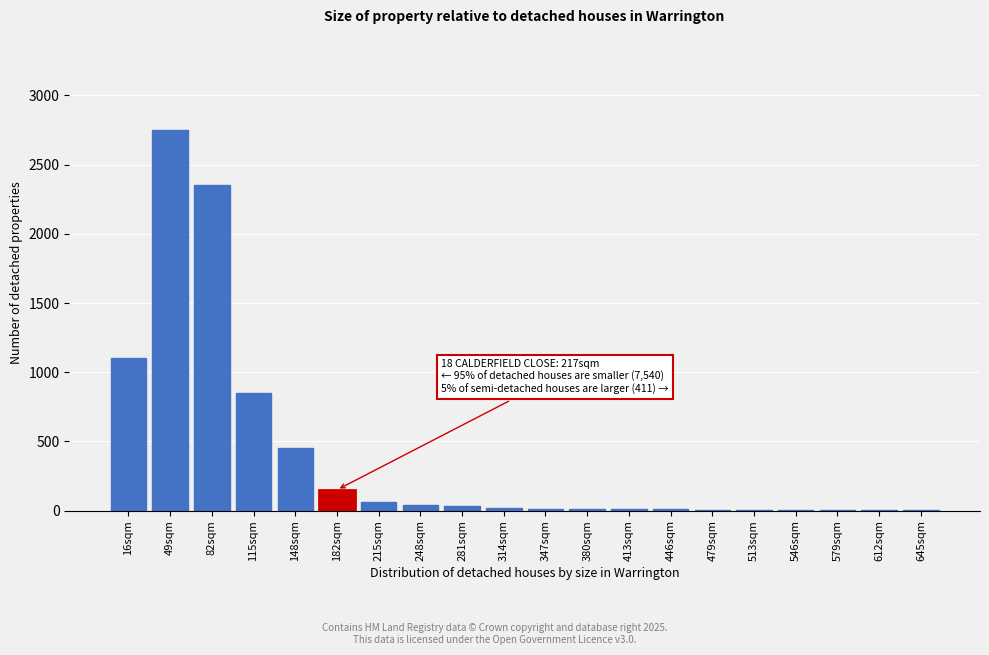

What is the maximum value shown in the chart?

2750